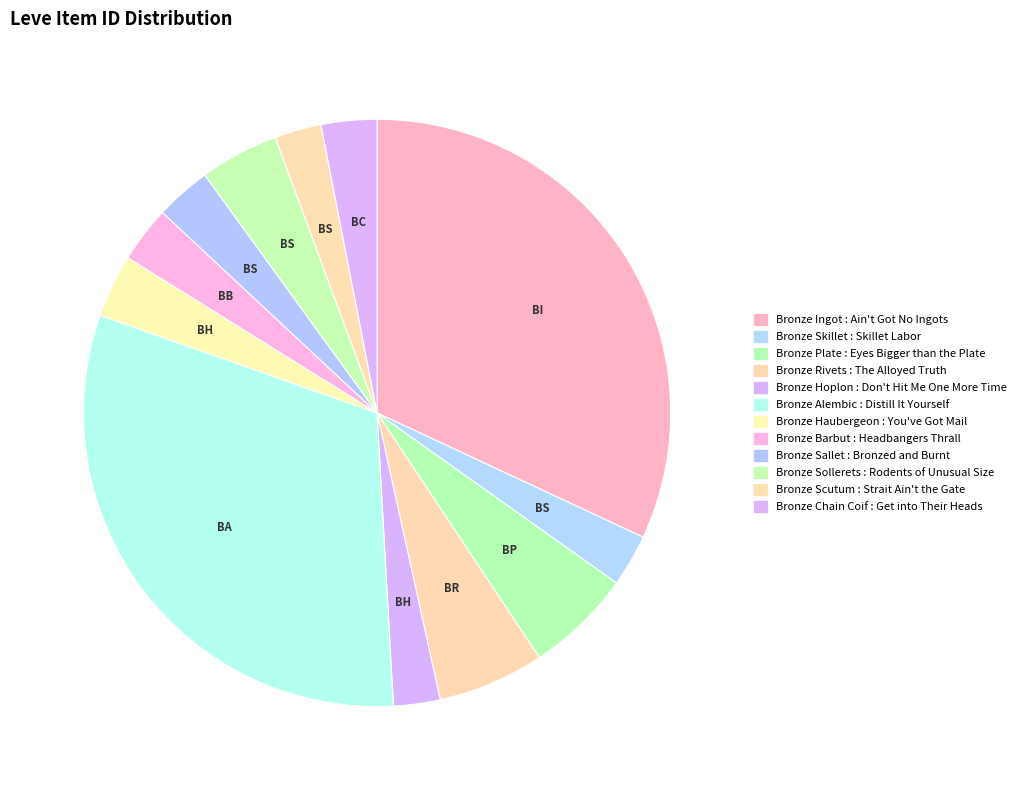

Combined, do Bronze Hoplon and Bronze Chain Coif account for over 50%?

No